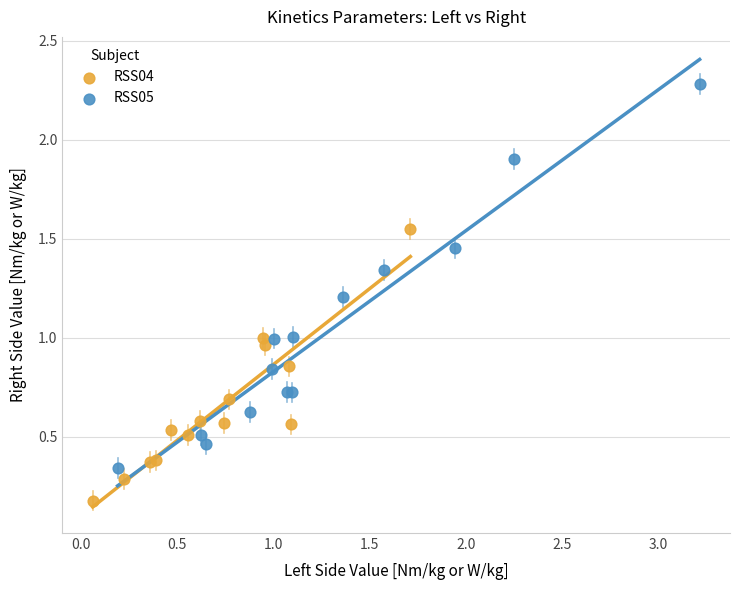

Which series has the widest spread of Y values?

RSS05